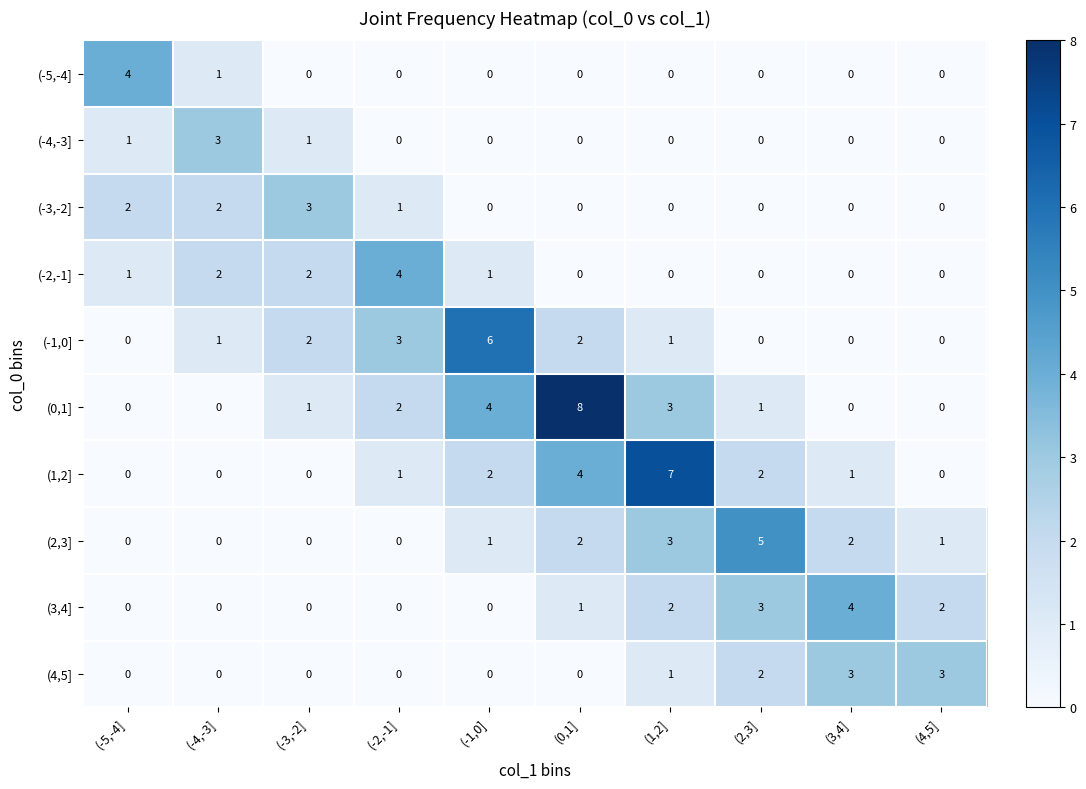

What is the difference between the maximum and second lowest values in the (4,5] series?

3